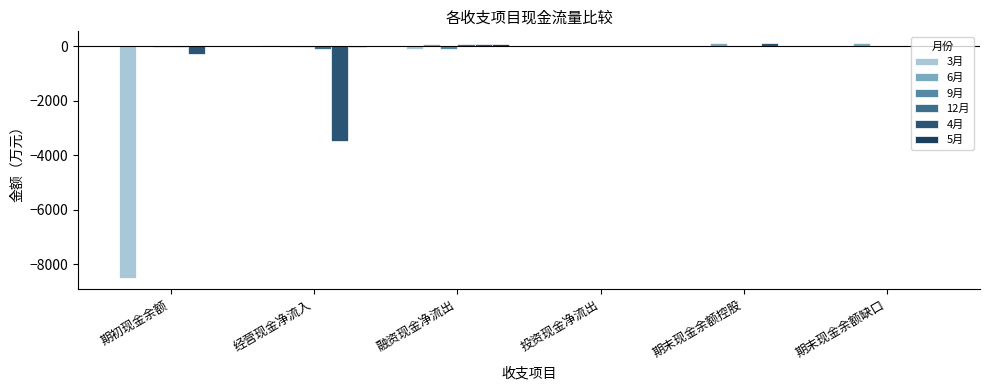

Reading right to left, what are all the values shown in this chart?

3月: 期末现金余额缺口=12.0	期末现金余额控股=13.0	投资现金净流出=0.1	融资现金净流出=-78.0	经营现金净流入=66.0	期初现金余额=-8495.0
6月: 期末现金余额缺口=123.0	期末现金余额控股=123.0	投资现金净流出=1.0	融资现金净流出=87.0	经营现金净流入=-33.0	期初现金余额=-2.0
9月: 期末现金余额缺口=1.0	期末现金余额控股=2.0	投资现金净流出=4.0	融资现金净流出=-77.0	经营现金净流入=-7.0	期初现金余额=-5.0
12月: 期末现金余额缺口=7.7	期末现金余额控股=4.0	投资现金净流出=1.0	融资现金净流出=99.0	经营现金净流入=-99.0	期初现金余额=-8.0
4月: 期末现金余额缺口=3.0	期末现金余额控股=123.0	投资现金净流出=1.0	融资现金净流出=87.0	经营现金净流入=-3478.0	期初现金余额=-287.0
5月: 期末现金余额缺口=13.0	期末现金余额控股=0.0	投资现金净流出=1.0	融资现金净流出=87.0	经营现金净流入=-23.0	期初现金余额=-1.0